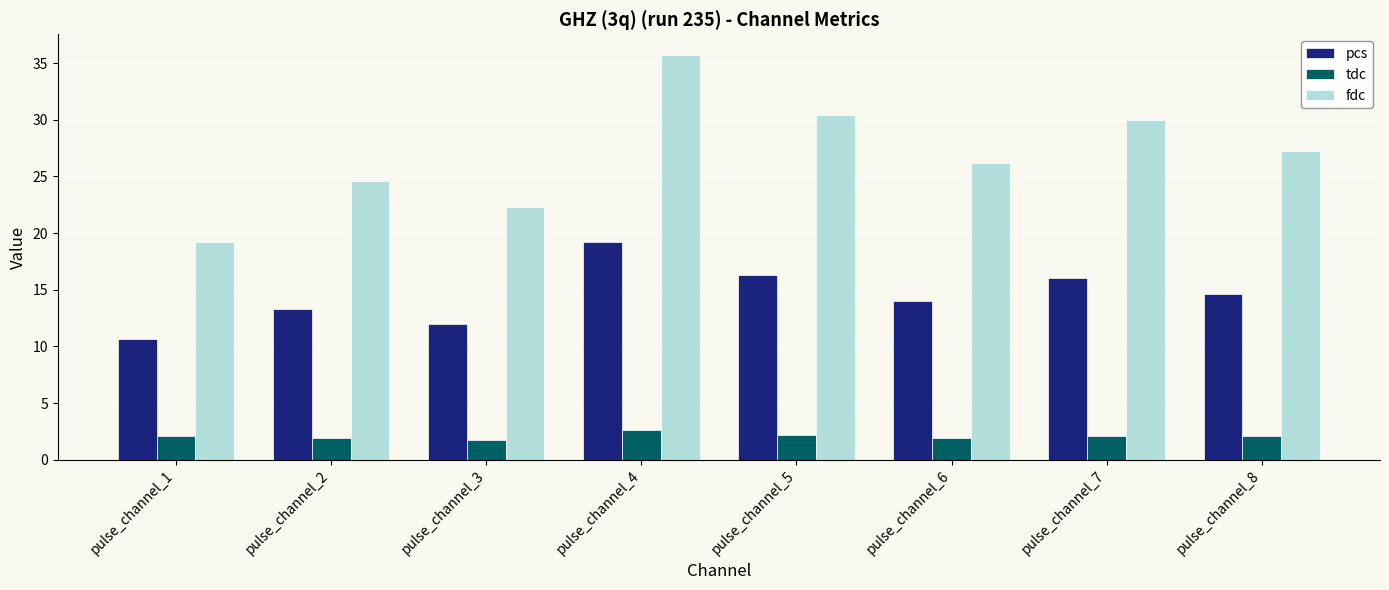

True or false: tdc has a value of 0.7 at pulse_channel_1.

False